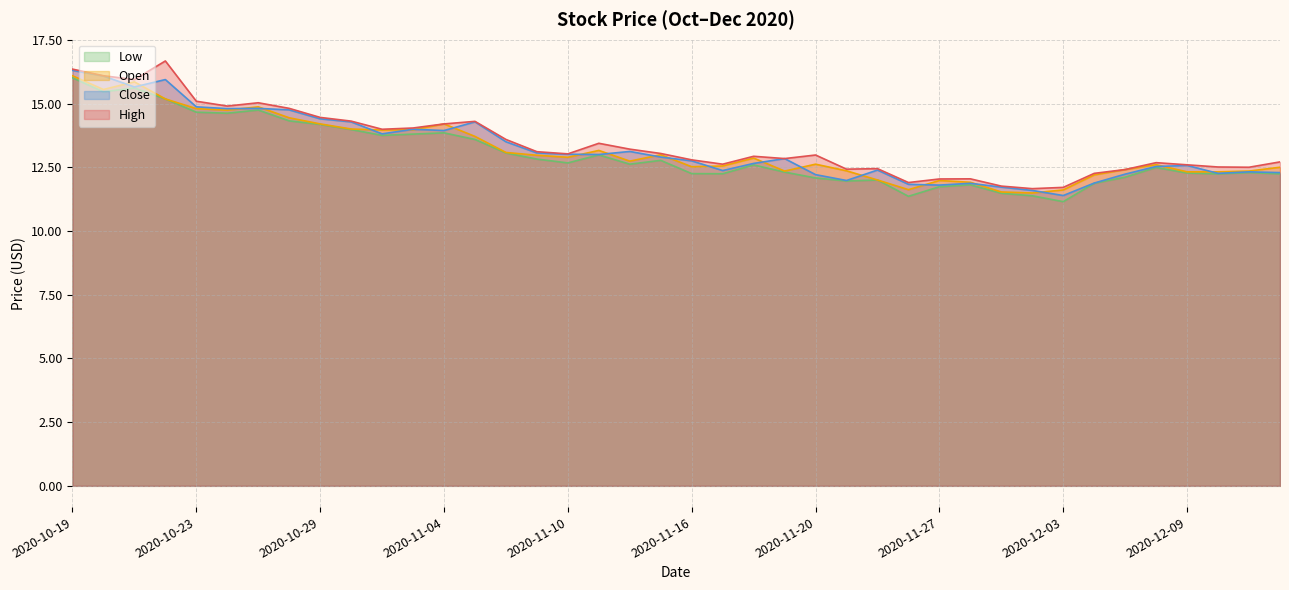

What are all the series names shown in the legend?

Low, Open, Close, High